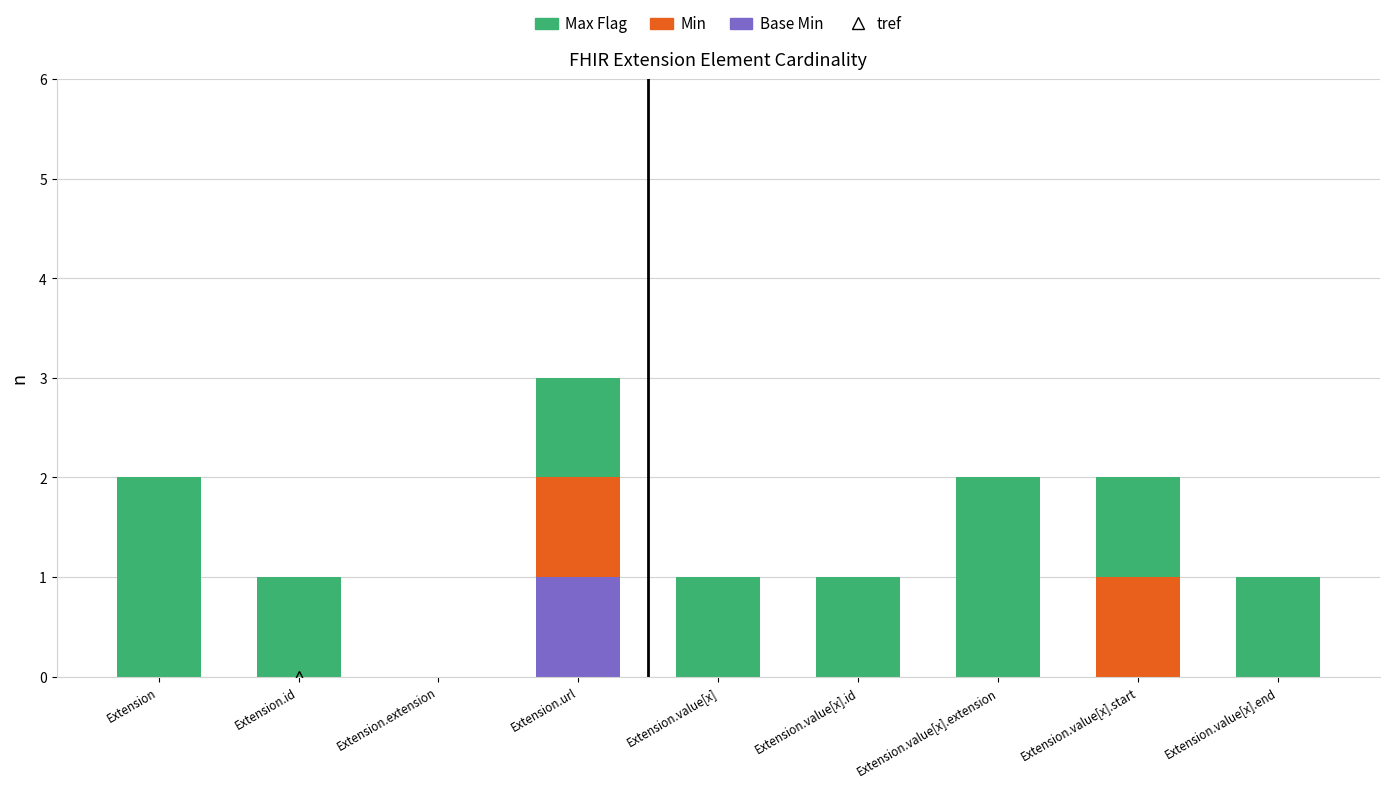

At which category is the sum across all series the highest?

Extension.url